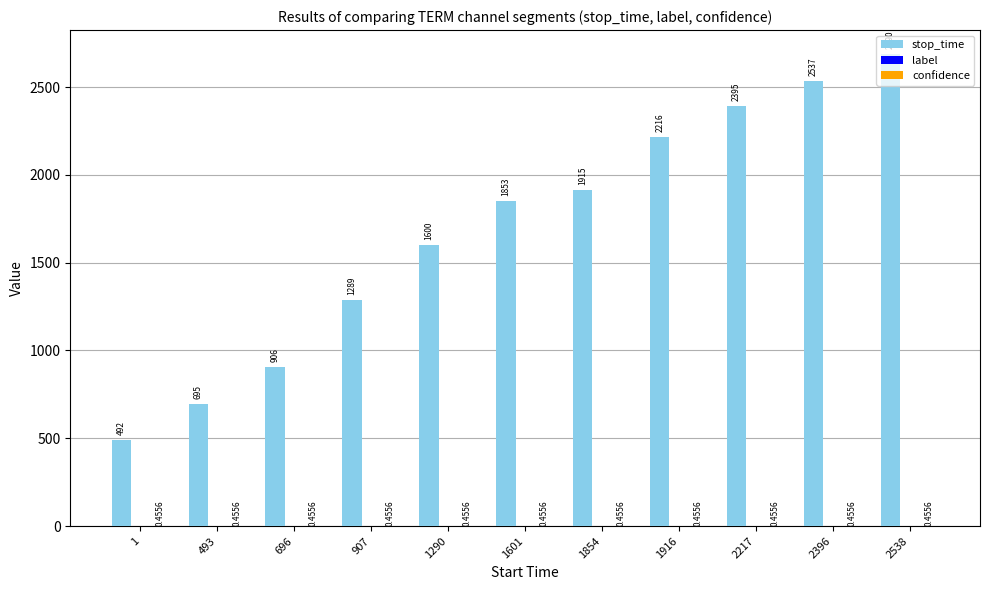

How many groups of bars are there?

11